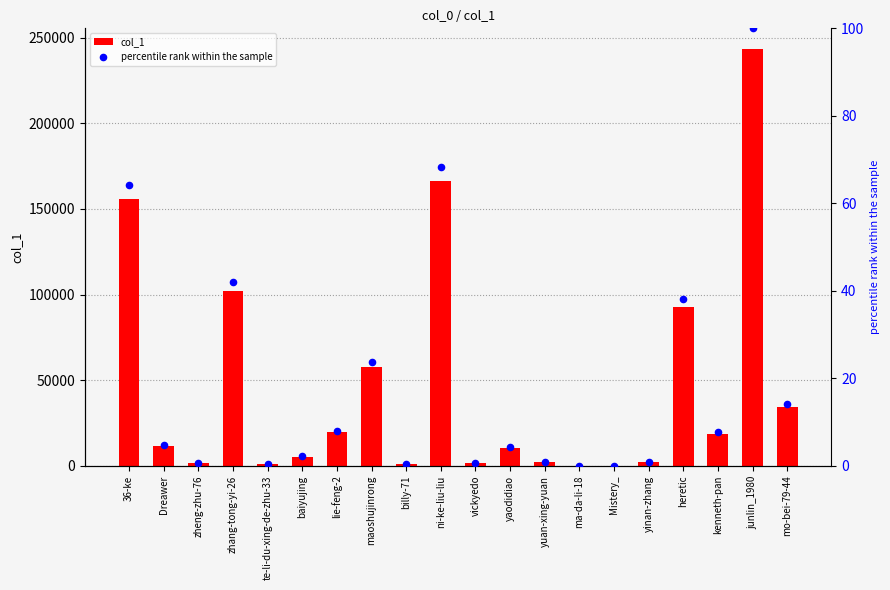

At which category is the sum across all series the highest?

junlin_1980